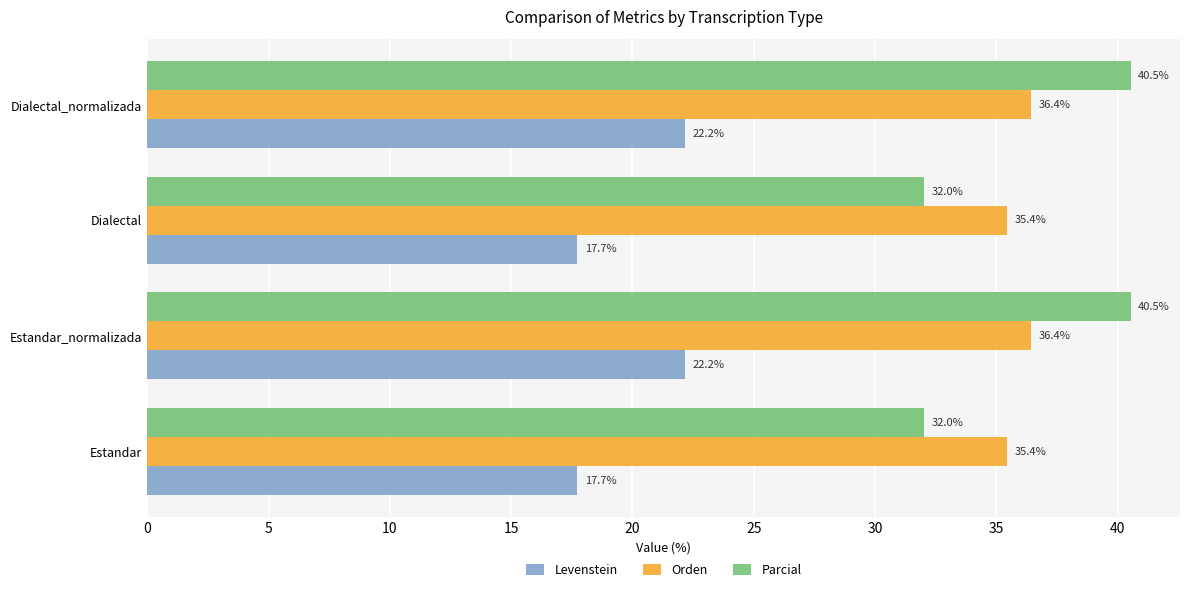

Which series has the widest spread of values?

Parcial